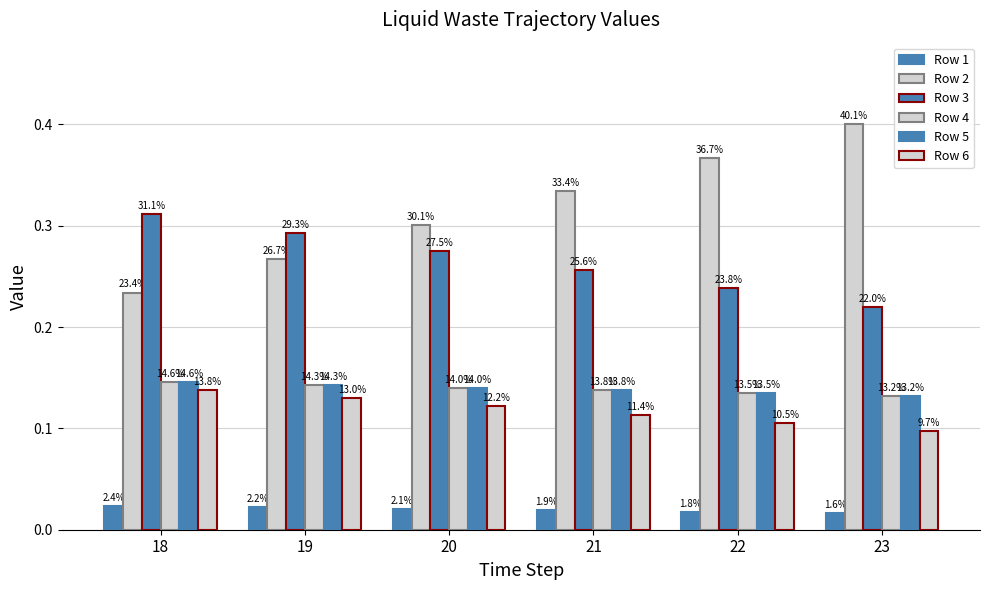

How many bars are there in total?

36